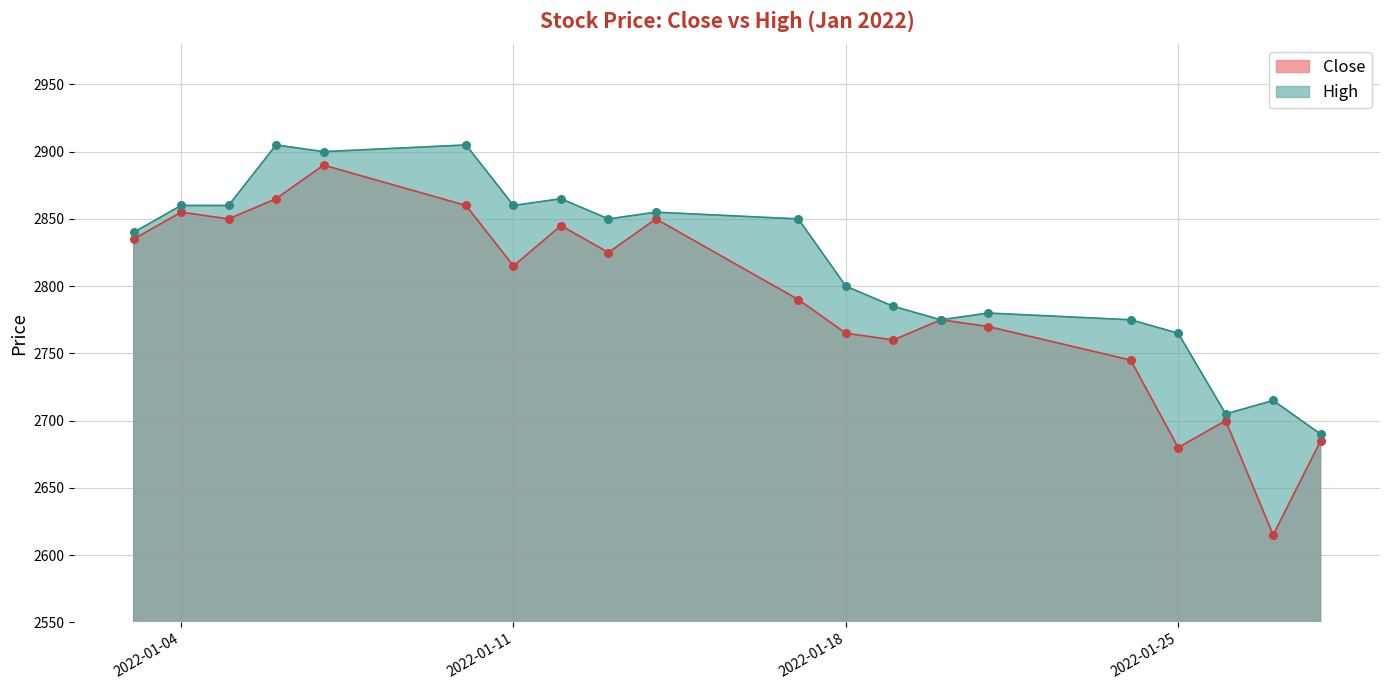

Is the value of Close at 2022-01-04 greater than the value of High at 2022-01-13?

Yes